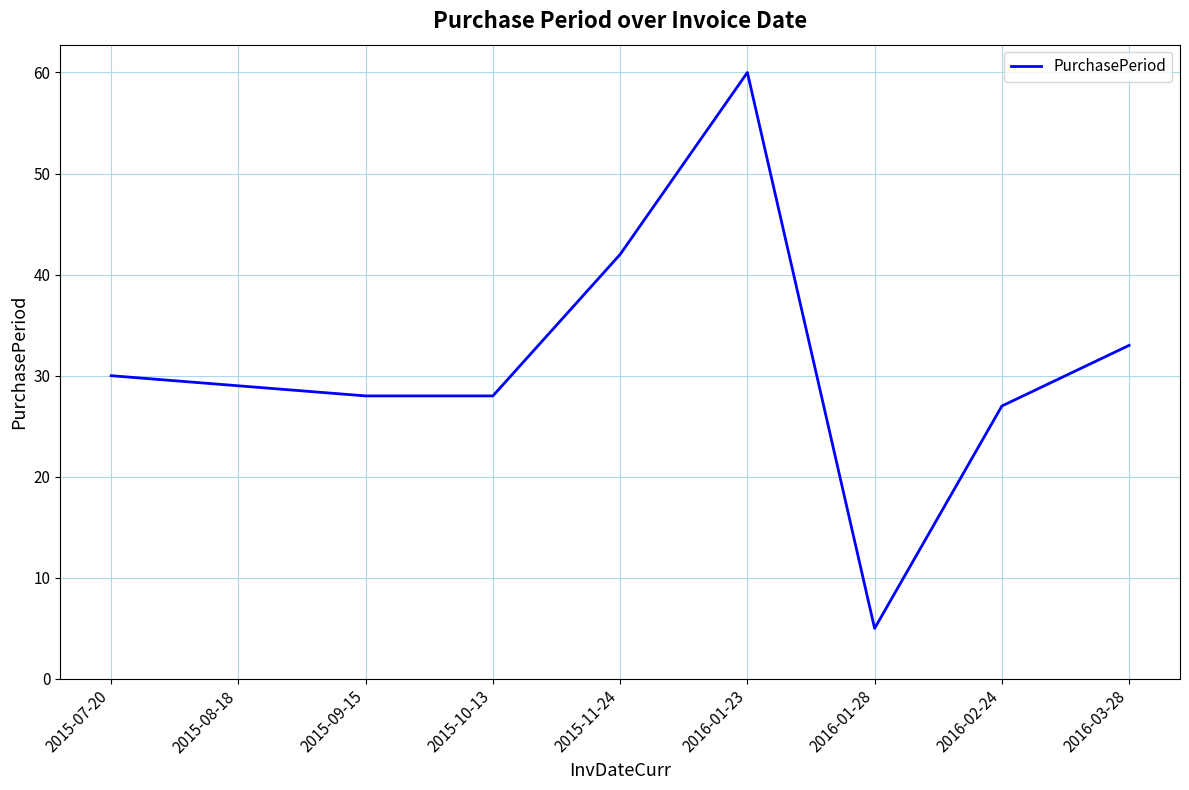

What is the minimum value shown in the chart?

5